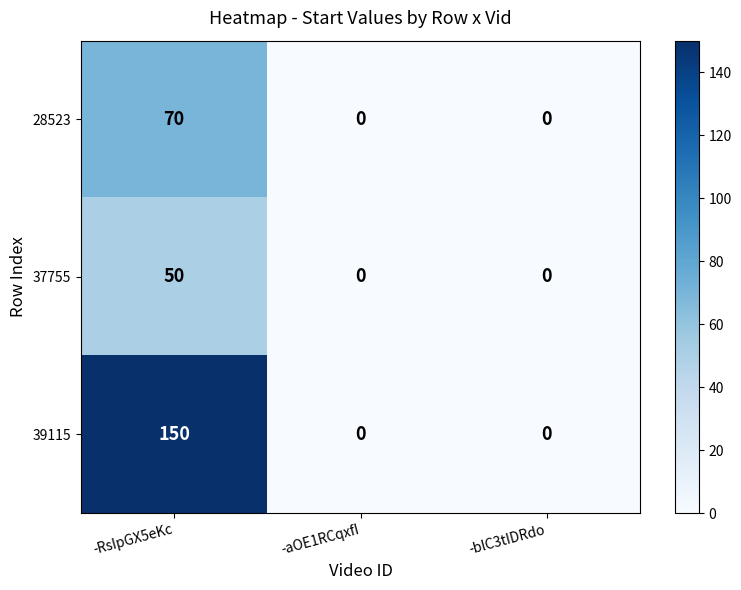

Reading left to right, transcribe all the data shown in this chart.

28523: -RsIpGX5eKc=70	-aOE1RCqxfI=0	-blC3tIDRdo=0
37755: -RsIpGX5eKc=50	-aOE1RCqxfI=0	-blC3tIDRdo=0
39115: -RsIpGX5eKc=150	-aOE1RCqxfI=0	-blC3tIDRdo=0